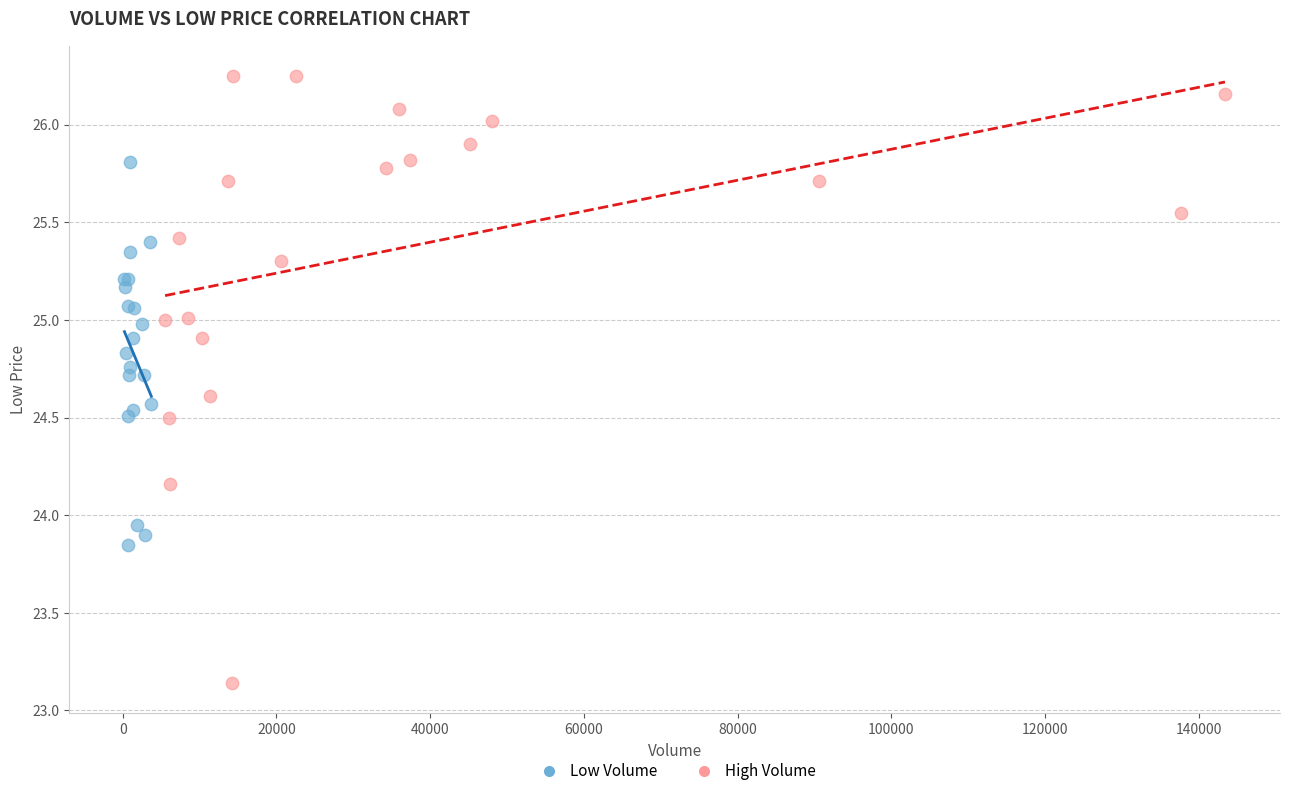

Which series contains the highest Y value?

High Volume